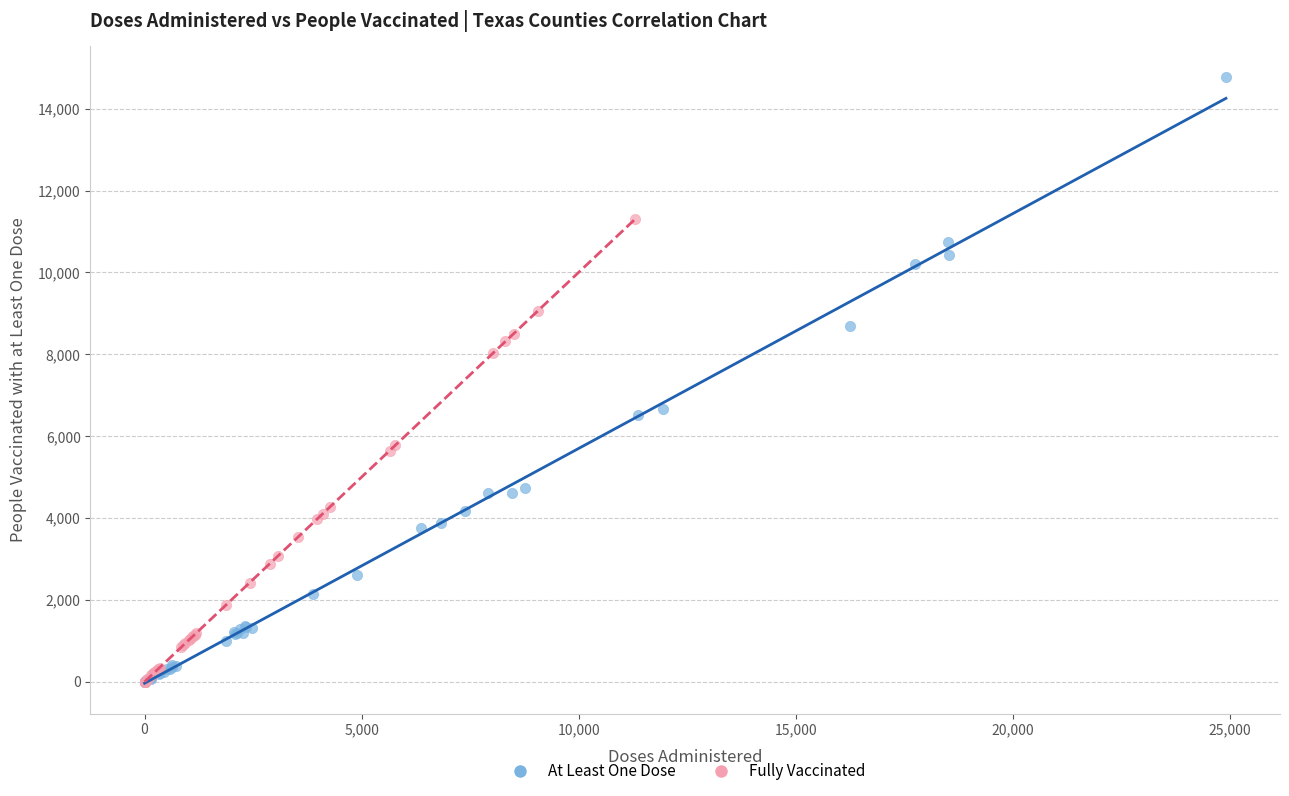

Which series has the largest Y range (max minus min)?

At Least One Dose